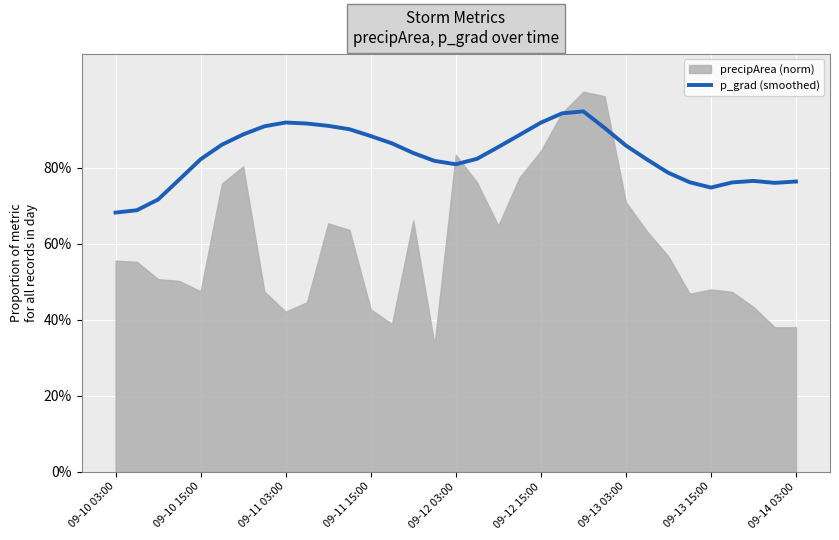

At which category does the data reach its first local valley?

09-12 03:00